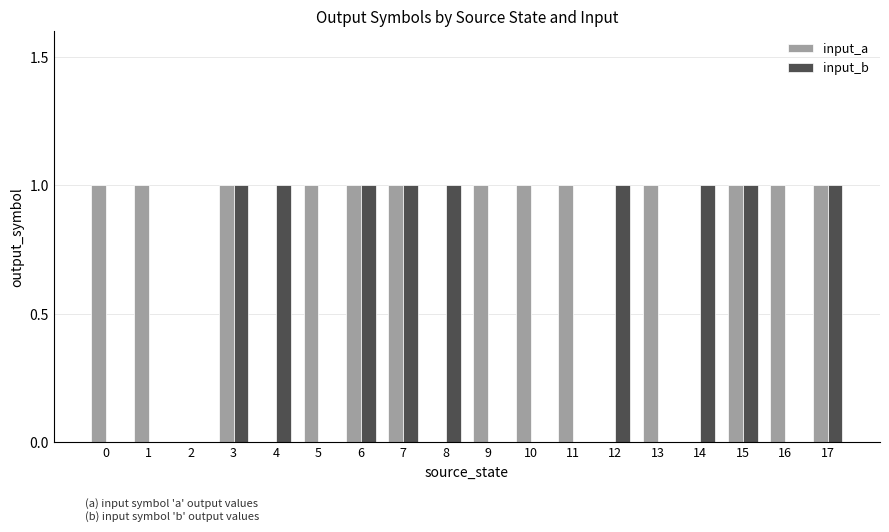

Is the value of input_b at 10 greater than the value of input_a at 9?

No